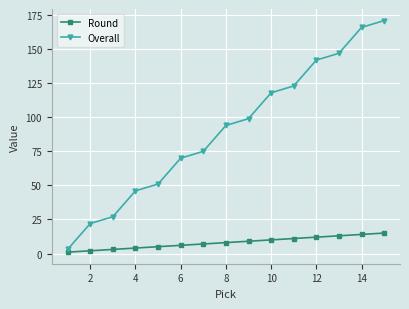

True or false: Overall has more than 1 interior local peaks.

False